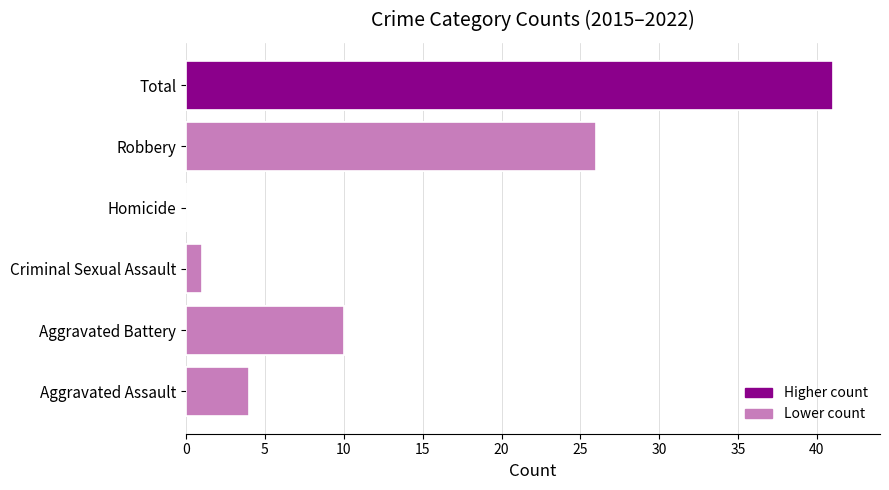

Which has a higher value, Robbery or Homicide?

Robbery